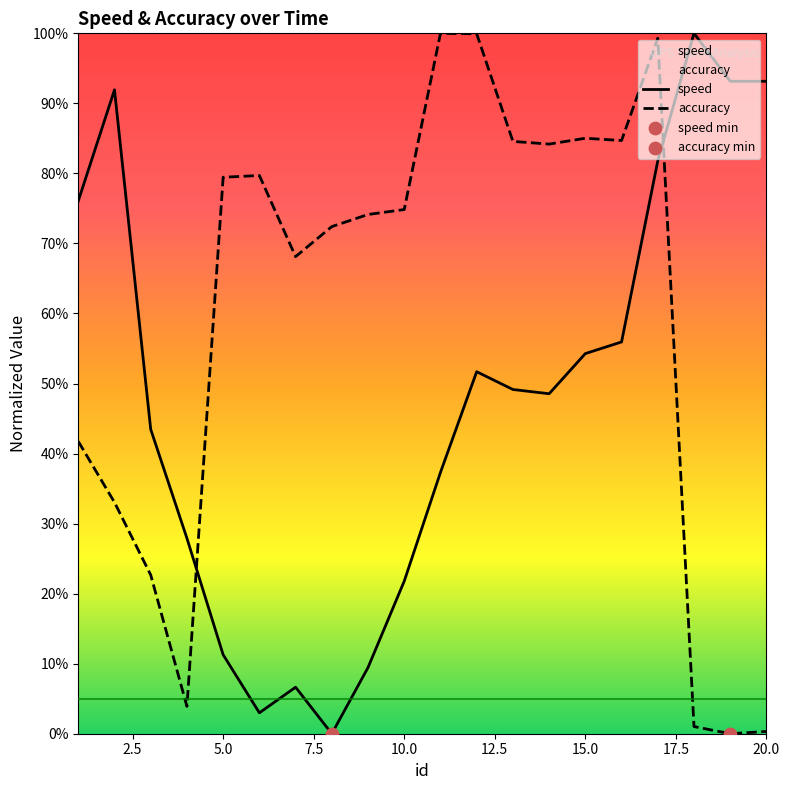

Which series has the widest spread of Y values?

speed